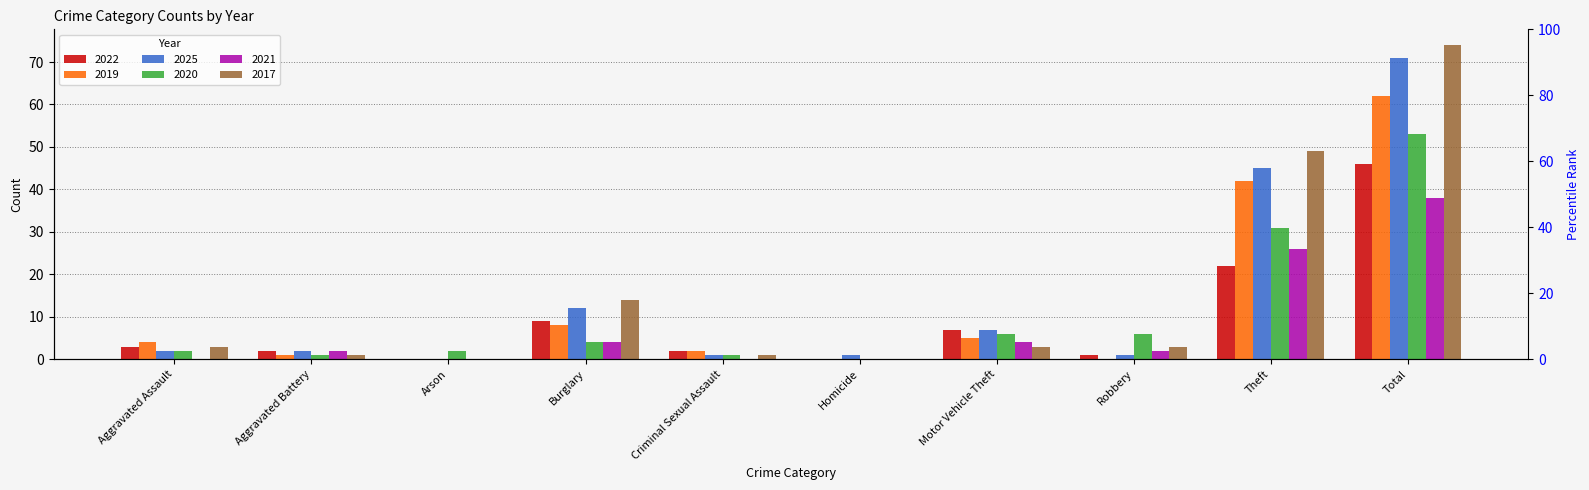

How many groups of bars are there?

10